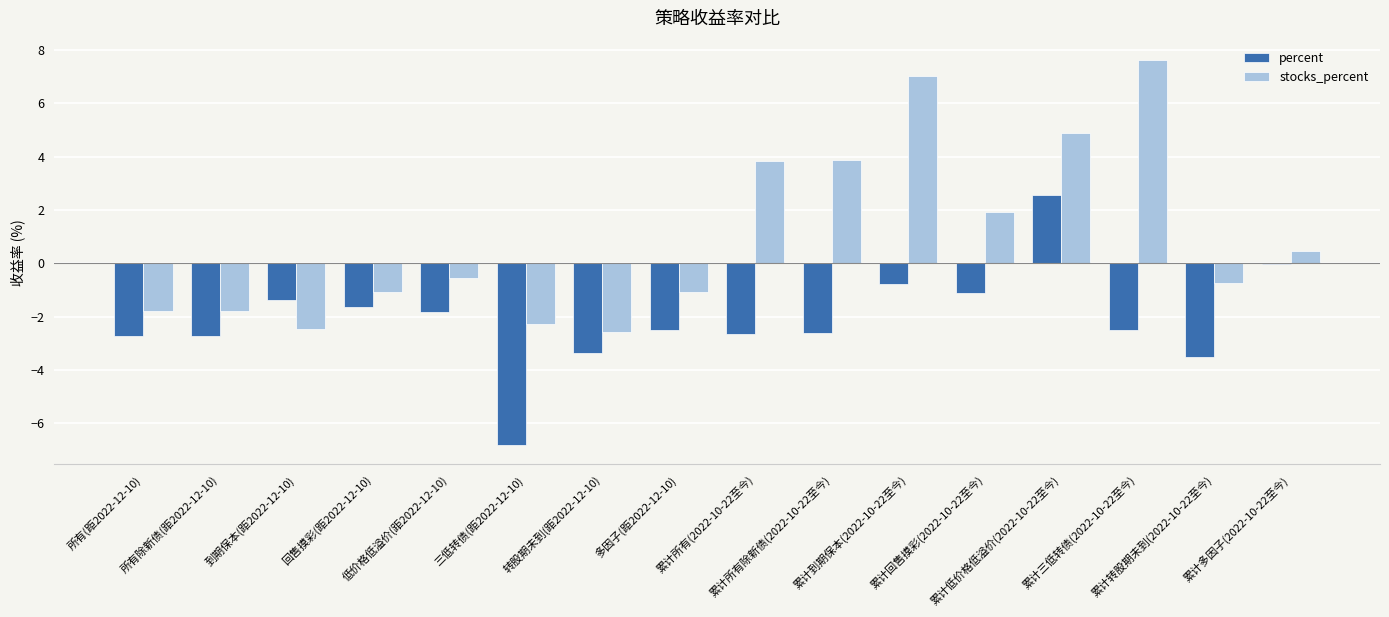

Which series has the largest total across all categories?

stocks_percent